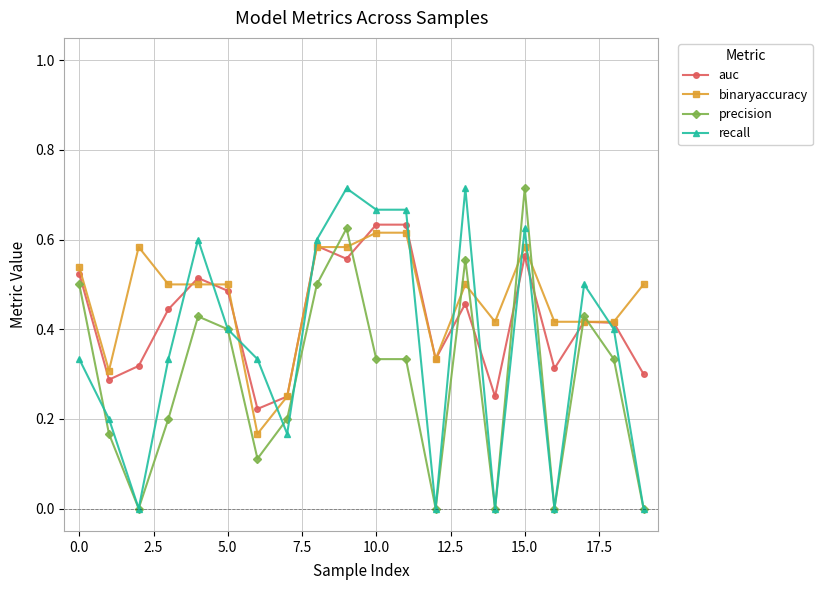

True or false: binaryaccuracy has more than 1 points higher than both neighbors.

True